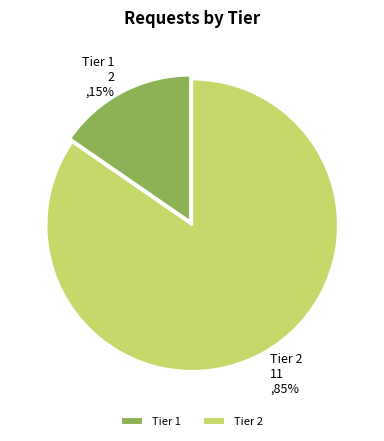

What is the majority slice?

Tier 2